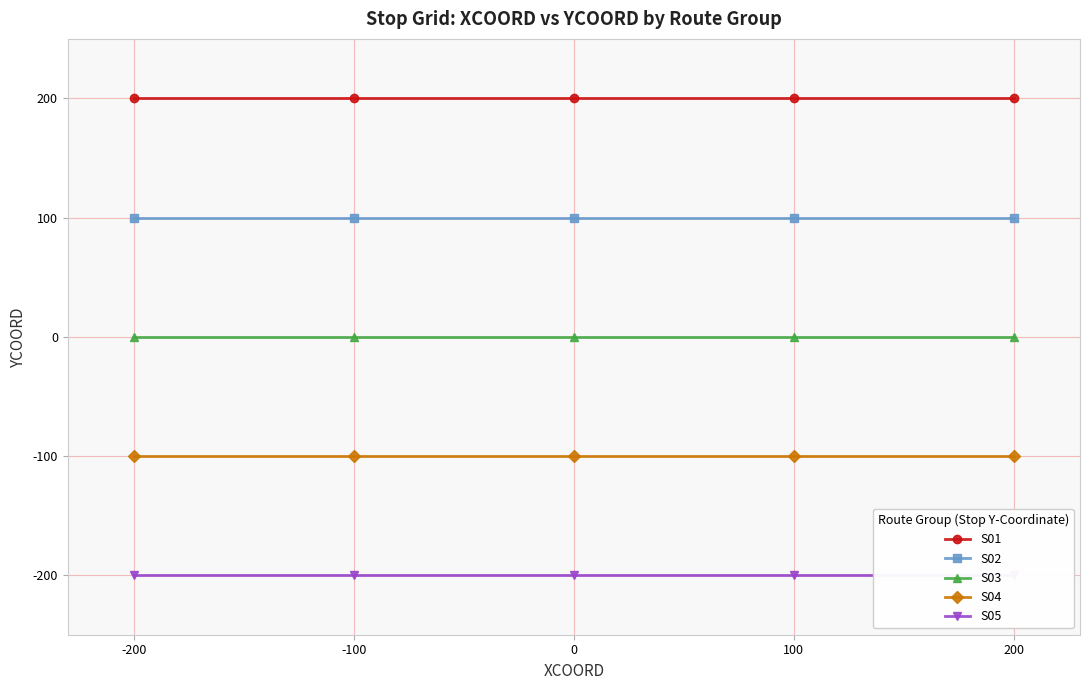

Does the chart display data point markers on the line(s)?

Yes